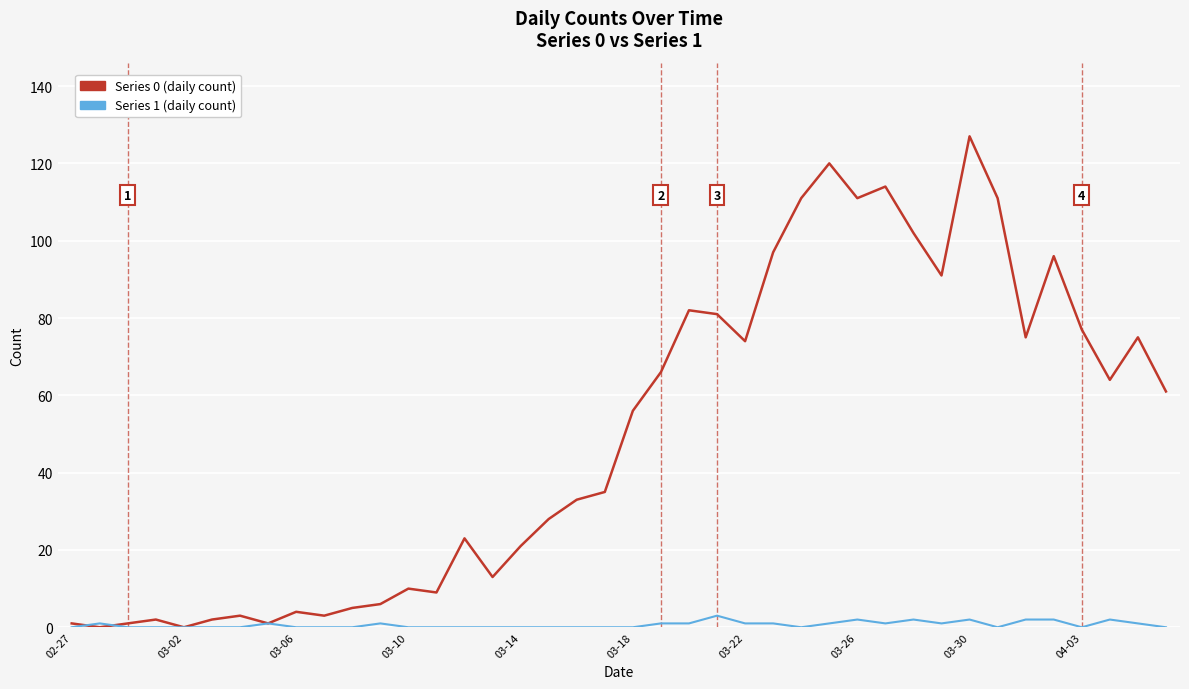

List the series in order of their peak value, highest first.

Series 0 (daily count), Series 1 (daily count)